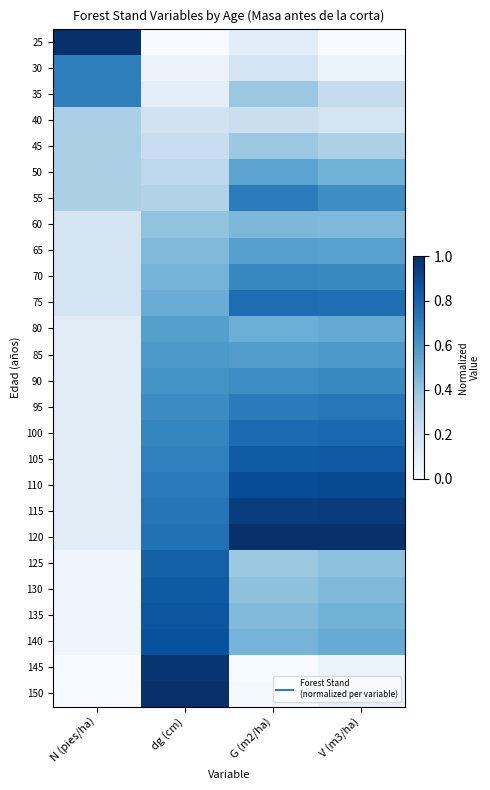

At which category is the sum across all series the highest?

dg (cm)